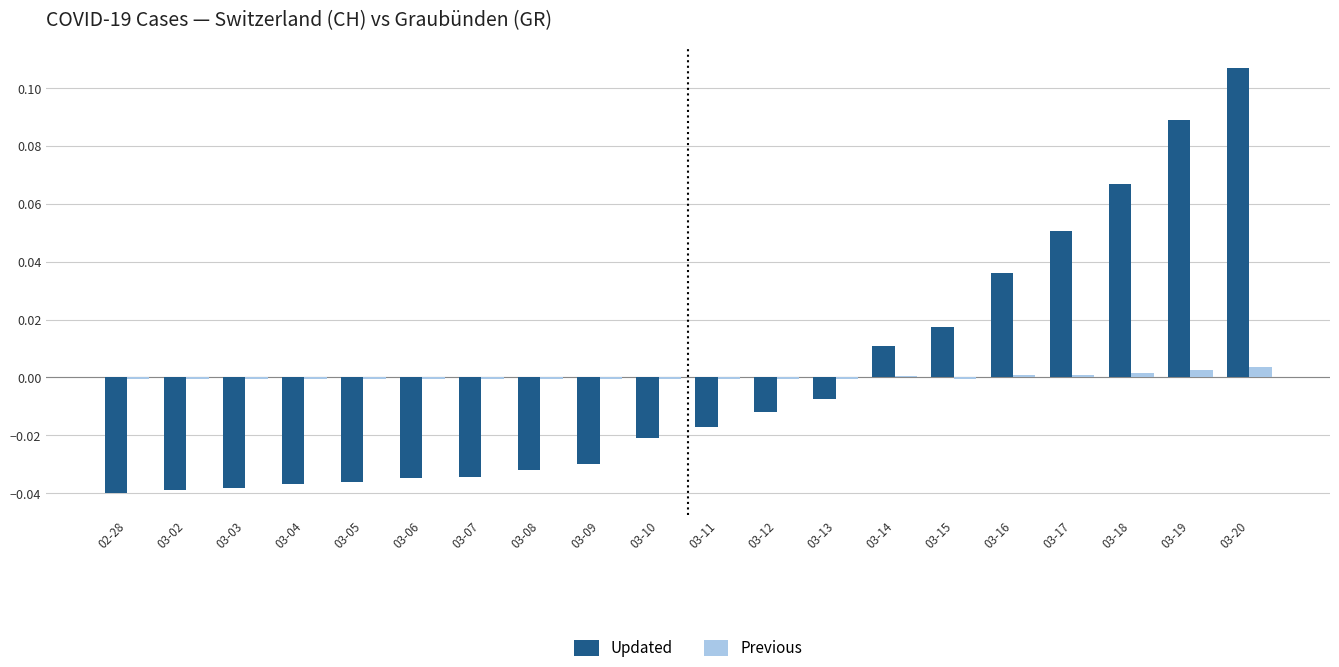

Between 03-06 and 03-10, which series saw the biggest shift?

Updated